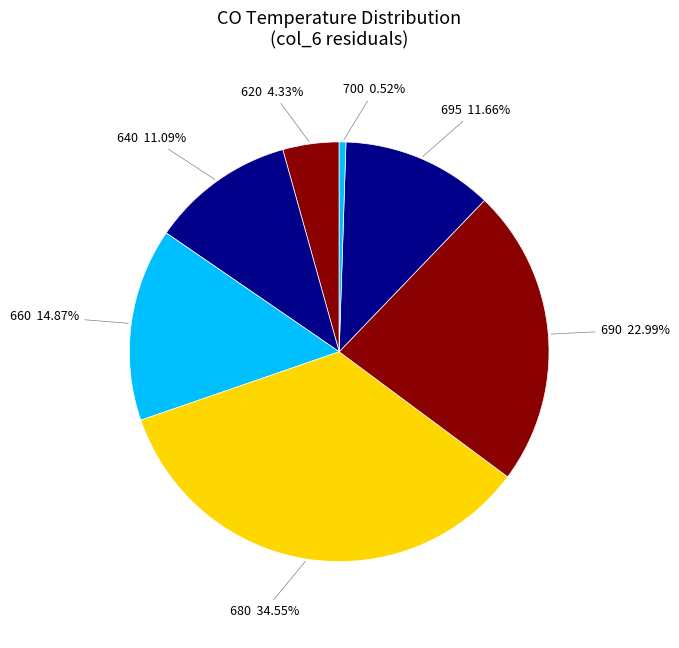

Count the number of slices in the pie.

7